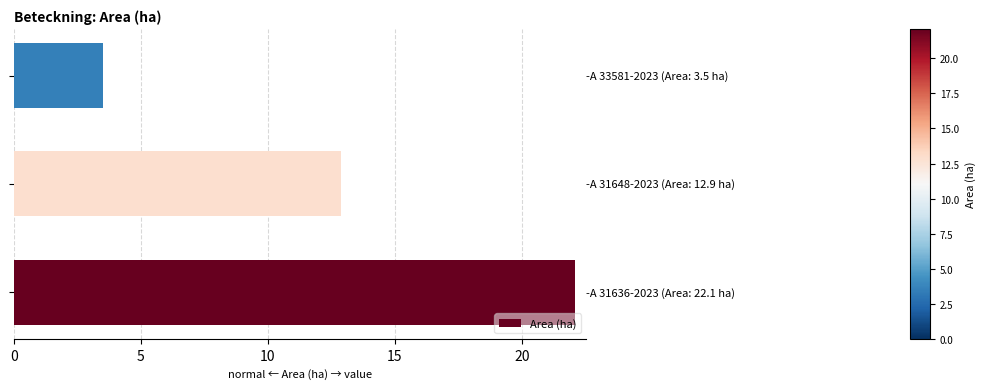

Reading top to bottom, what are all the values shown in this chart?

3.5	12.9	22.1